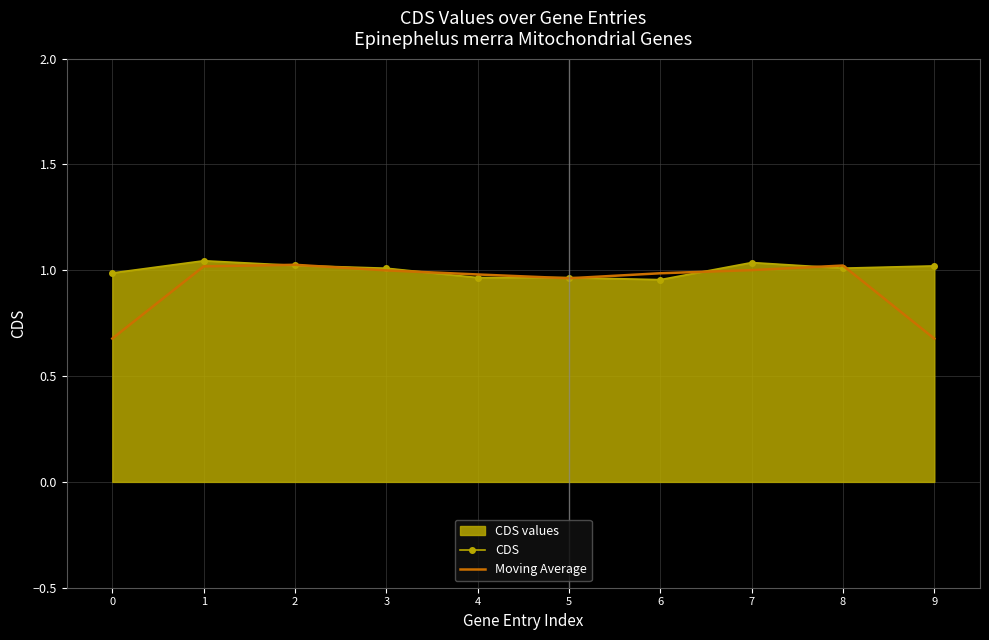

How many interior local valleys does the CDS series have?

2